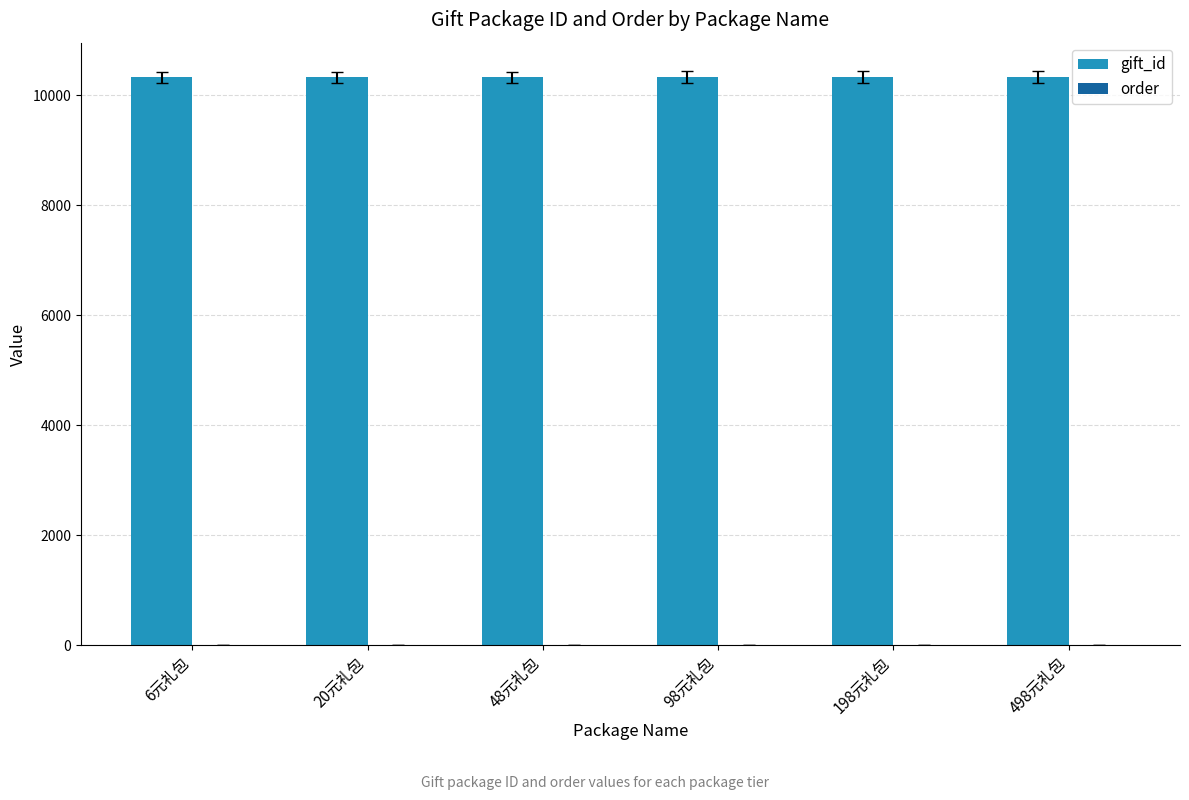

The value of gift_id at 98元礼包 is 4272. True or false?

False